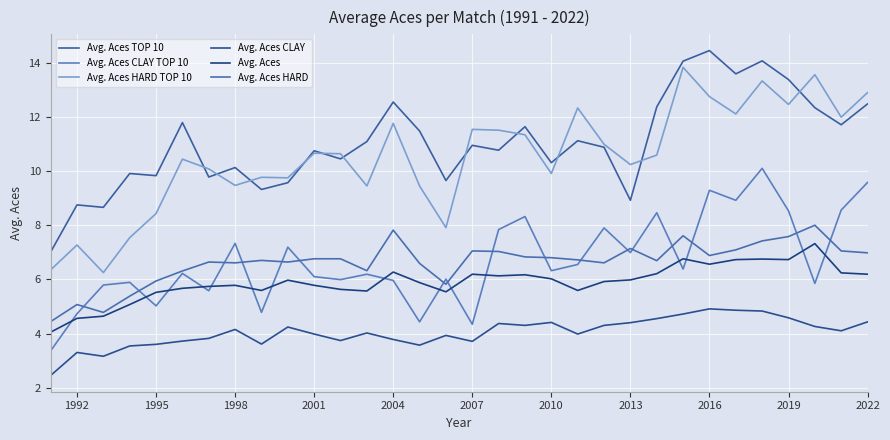

True or false: Avg. Aces TOP 10 and Avg. Aces CLAY TOP 10 intersect in this chart.

False